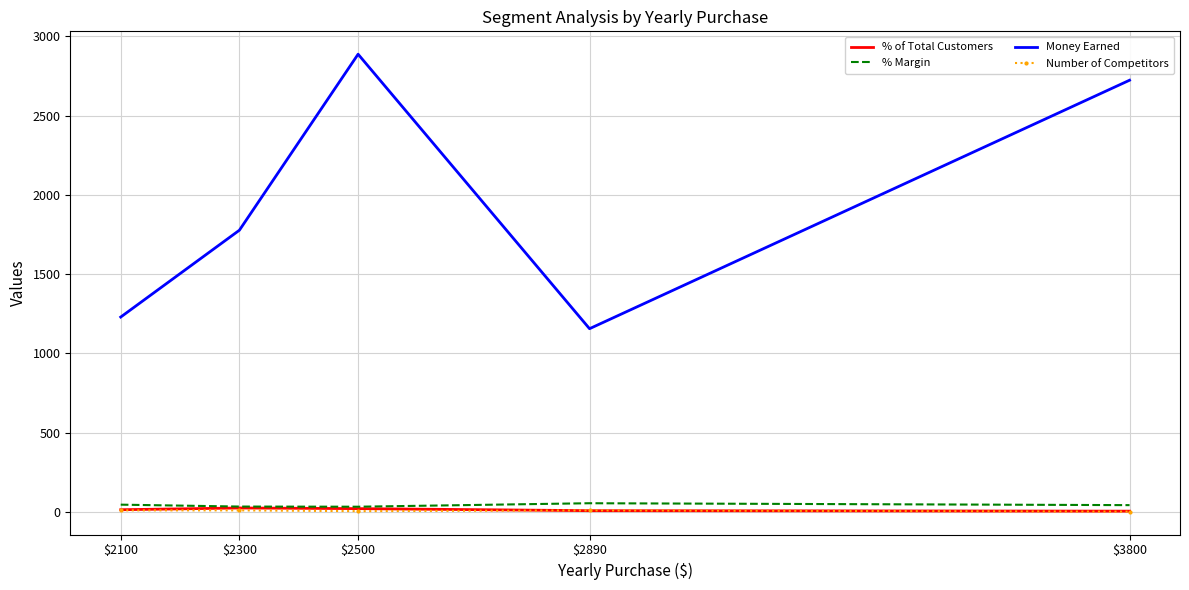

The value of Money Earned at $2500 is 2887.5. True or false?

True